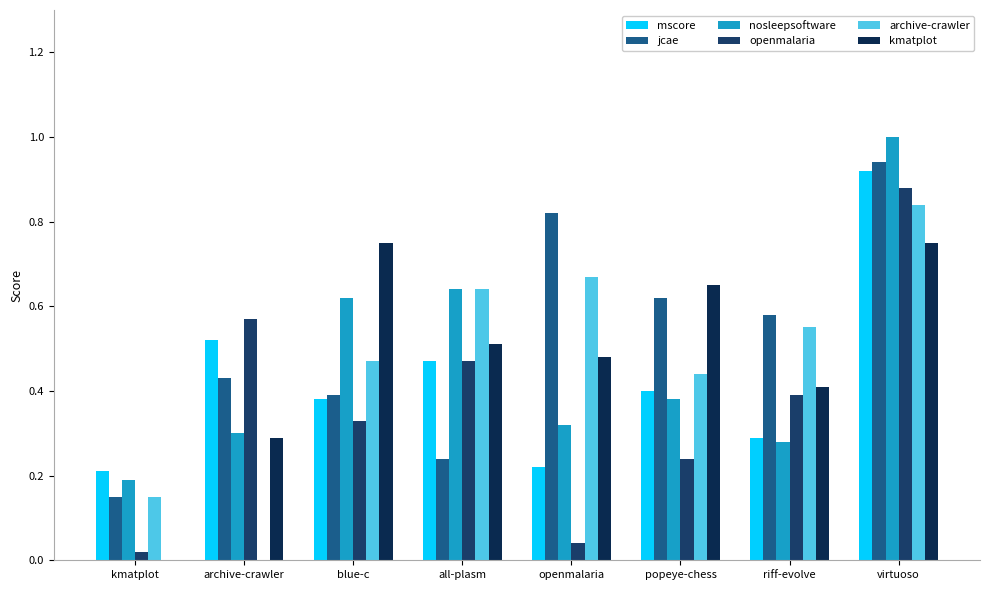

Which series changed the most between riff-evolve and virtuoso?

nosleepsoftware